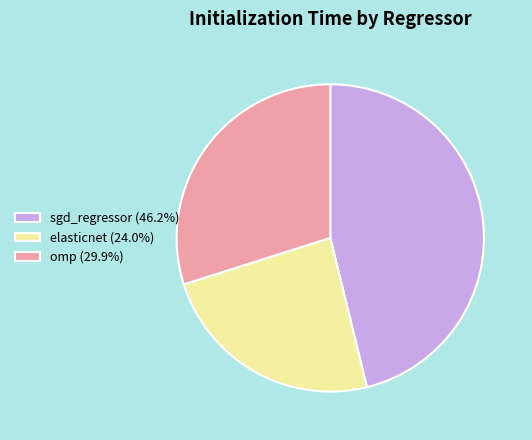

Is omp the majority of the pie?

No